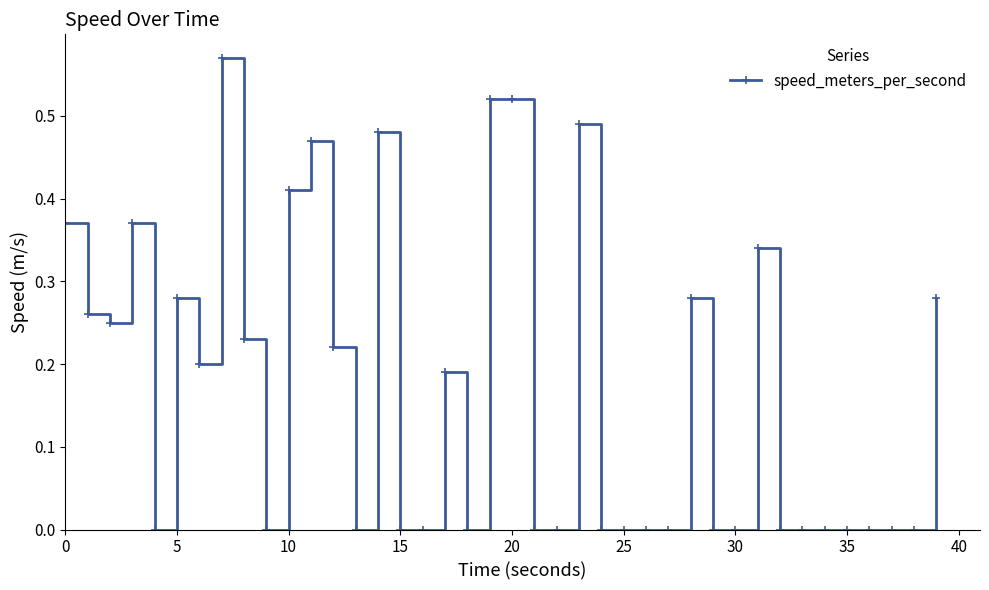

What is the sum of all values?

6.7